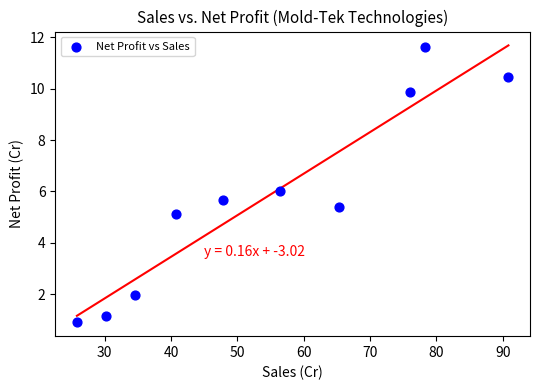

What is the range of Y values (max minus min)?

10.7